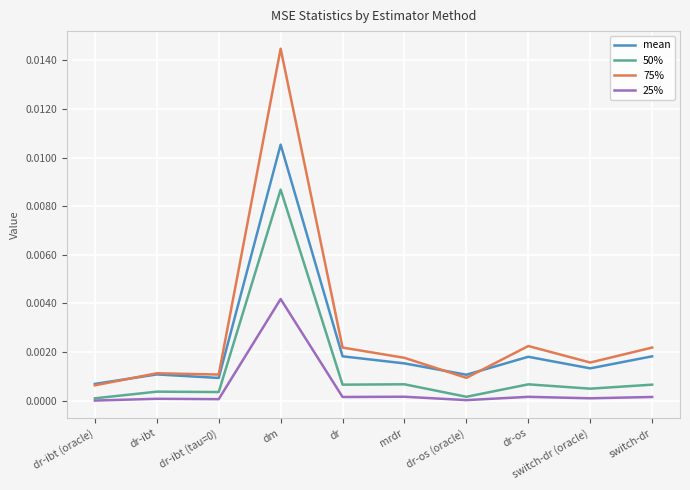

At which category is the sum across all series the highest?

dm